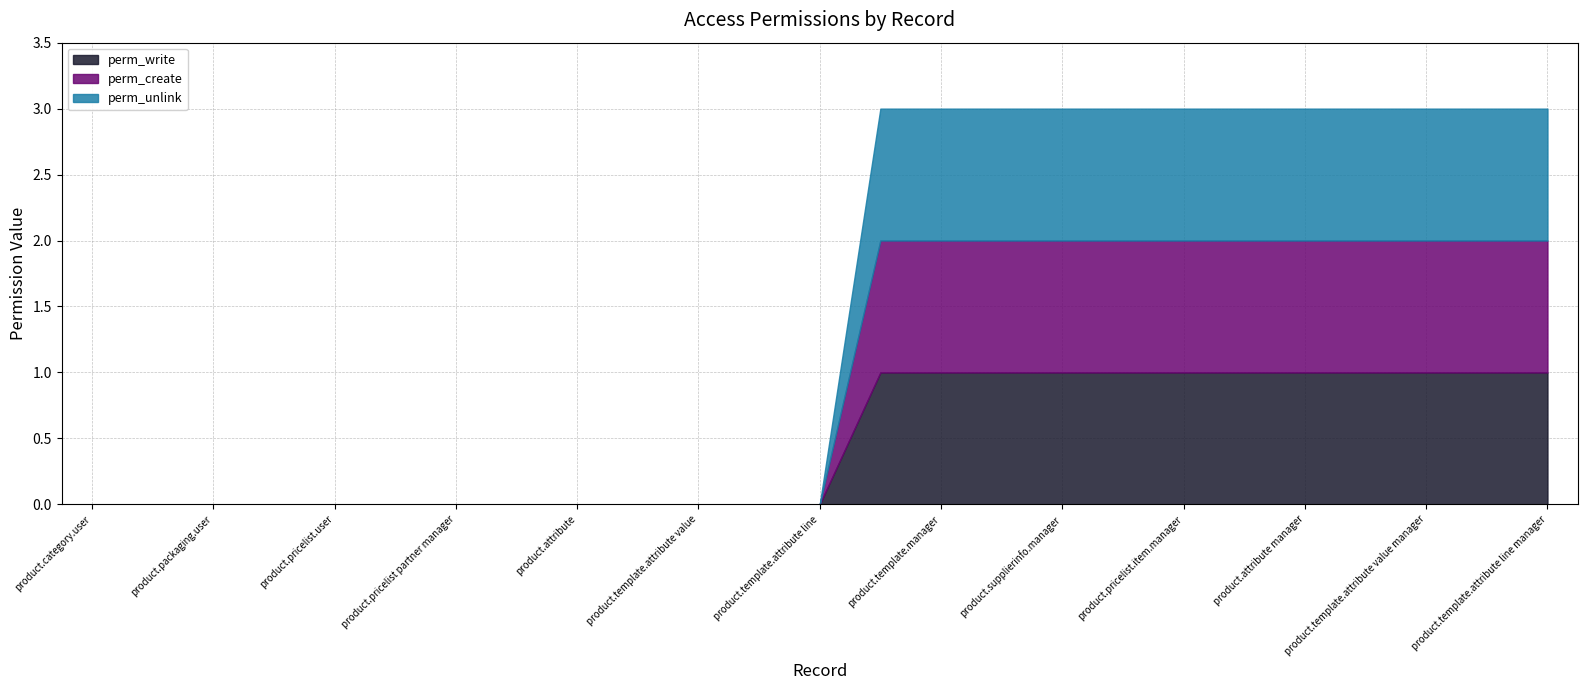

Reading left to right, list all the values displayed in this chart.

perm_write: product.category.user=0	product.template.user=0	product.packaging.user=0	product.supplierinfo.user=0	product.pricelist.user=0	product.pricelist.item.user=0	product.pricelist partner manager=0	product.product employee=0	product.attribute=0	product.attribute value=0	product.template.attribute value=0	product.template.attribute exclusion=0	product.template.attribute line=0	product.category.manager=1	product.template.manager=1	product.packaging.manager=1	product.supplierinfo.manager=1	product.pricelist.manager=1	product.pricelist.item.manager=1	product.product manager=1	product.attribute manager=1	product.attribute value manager=1	product.template.attribute value manager=1	product.template.attribute exclusion manager=1	product.template.attribute line manager=1
perm_create: product.category.user=0	product.template.user=0	product.packaging.user=0	product.supplierinfo.user=0	product.pricelist.user=0	product.pricelist.item.user=0	product.pricelist partner manager=0	product.product employee=0	product.attribute=0	product.attribute value=0	product.template.attribute value=0	product.template.attribute exclusion=0	product.template.attribute line=0	product.category.manager=1	product.template.manager=1	product.packaging.manager=1	product.supplierinfo.manager=1	product.pricelist.manager=1	product.pricelist.item.manager=1	product.product manager=1	product.attribute manager=1	product.attribute value manager=1	product.template.attribute value manager=1	product.template.attribute exclusion manager=1	product.template.attribute line manager=1
perm_unlink: product.category.user=0	product.template.user=0	product.packaging.user=0	product.supplierinfo.user=0	product.pricelist.user=0	product.pricelist.item.user=0	product.pricelist partner manager=0	product.product employee=0	product.attribute=0	product.attribute value=0	product.template.attribute value=0	product.template.attribute exclusion=0	product.template.attribute line=0	product.category.manager=1	product.template.manager=1	product.packaging.manager=1	product.supplierinfo.manager=1	product.pricelist.manager=1	product.pricelist.item.manager=1	product.product manager=1	product.attribute manager=1	product.attribute value manager=1	product.template.attribute value manager=1	product.template.attribute exclusion manager=1	product.template.attribute line manager=1